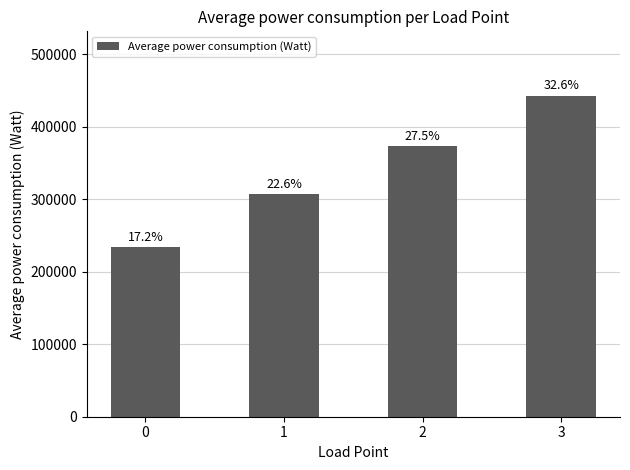

At which category does the chart reach its peak across all series?

3